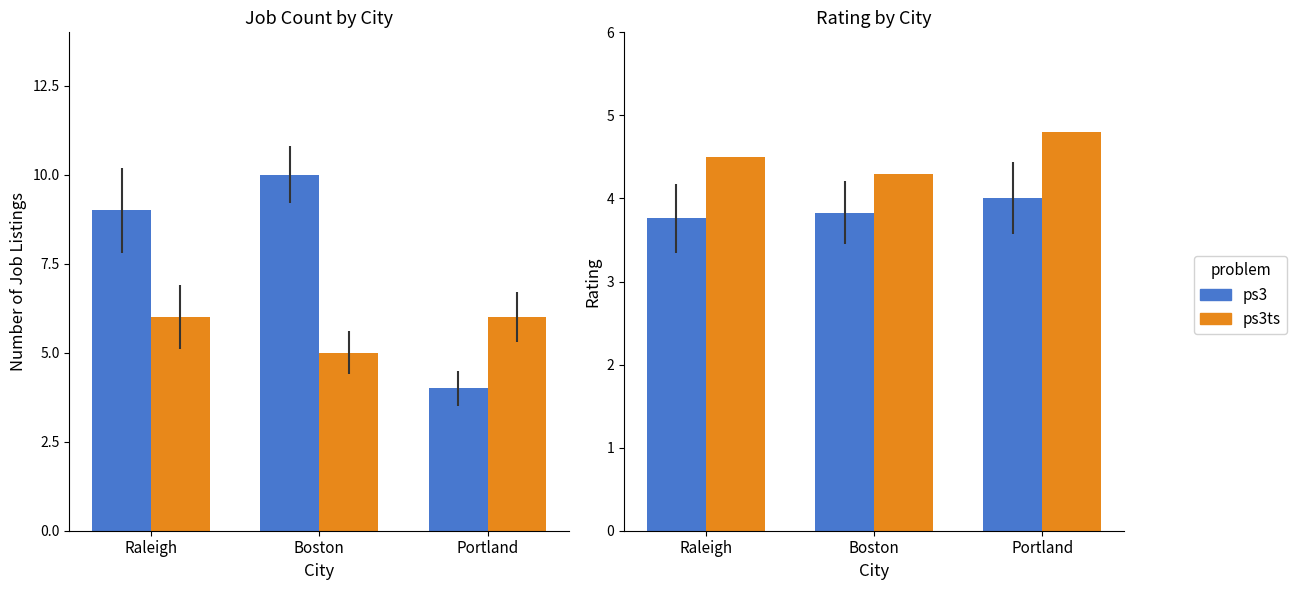

What is the smallest value displayed?

3.8